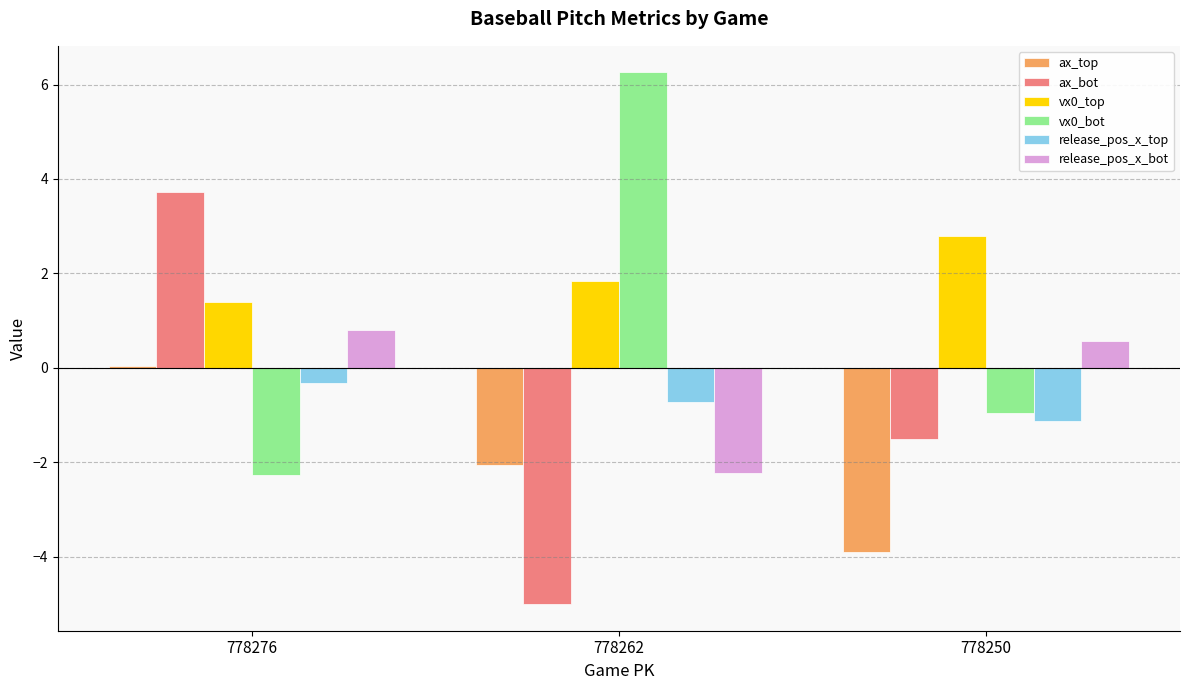

Read the release_pos_x_top value at 778262.

-0.7